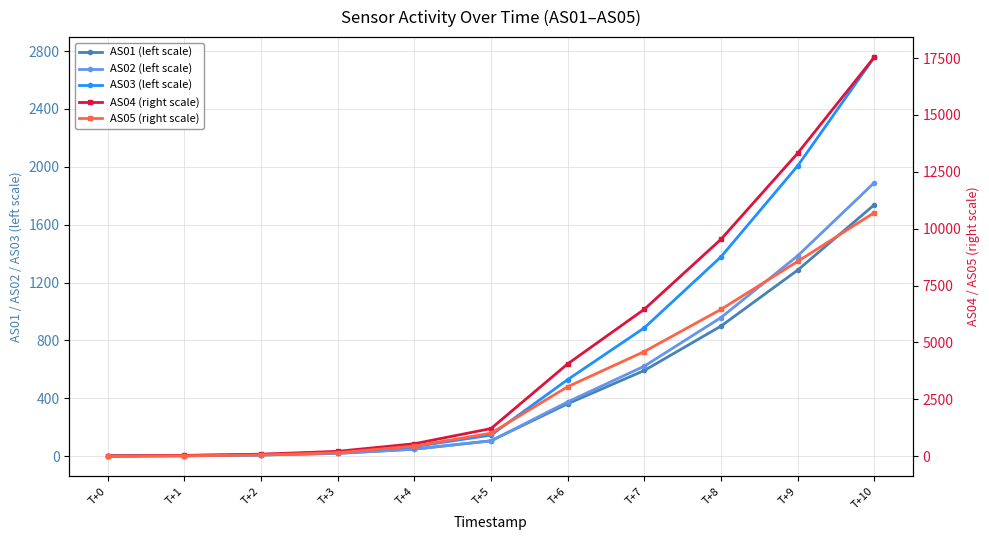

Reading right to left, list all the values displayed in this chart.

AS01 (left scale): 1738	1286	899	592	362	106	48	19	7	2	0
AS02 (left scale): 1891	1385	958	622	375	105	48	19	8	2	0
AS03 (left scale): 2759	2007	1378	887	529	145	66	27	11	4	1
AS04 (right scale): 17545	13320	9537	6460	4060	1216	549	216	90	39	17
AS05 (right scale): 10710	8564	6456	4602	3056	1014	446	156	58	22	6